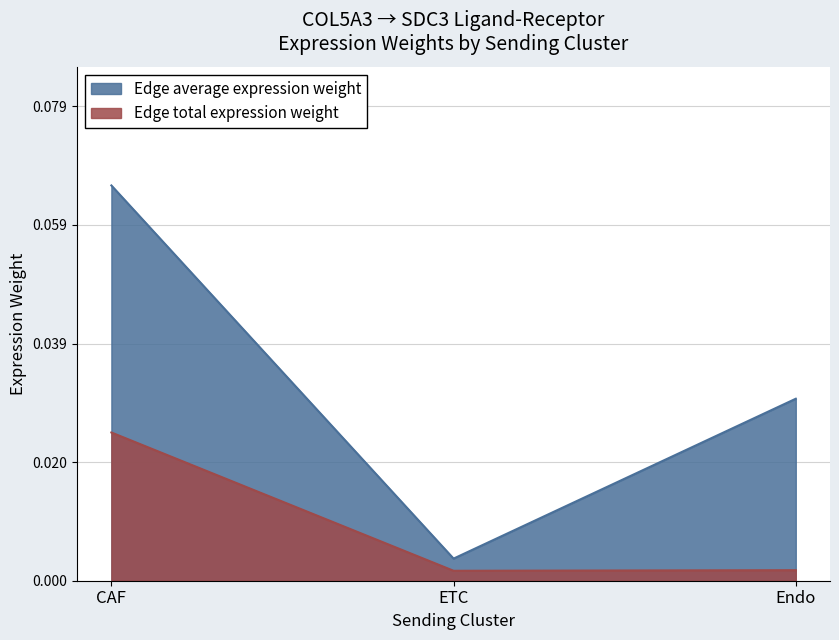

Rank the categories by value from lowest to highest.

ETC, Endo, CAF